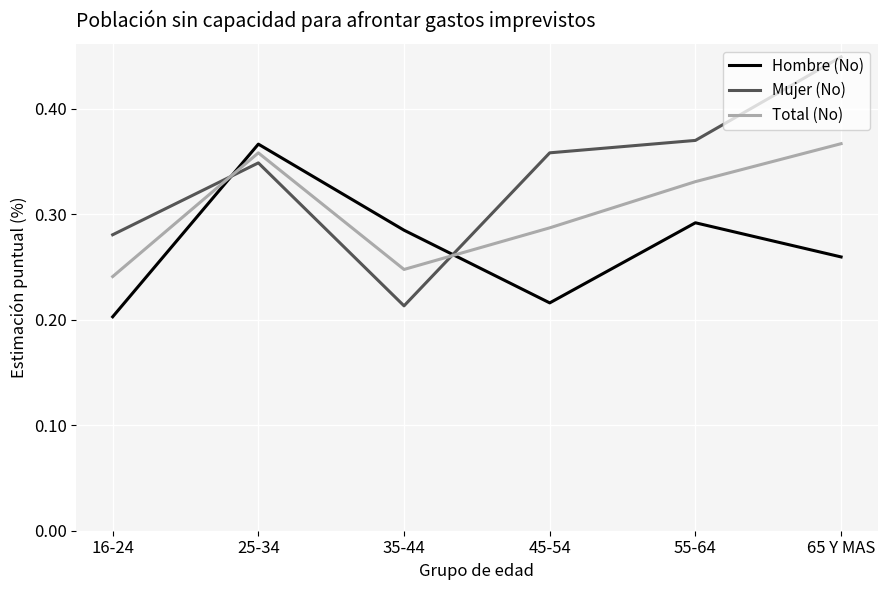

Is it true that Total (No) equals 0.2 at 55-64?

False